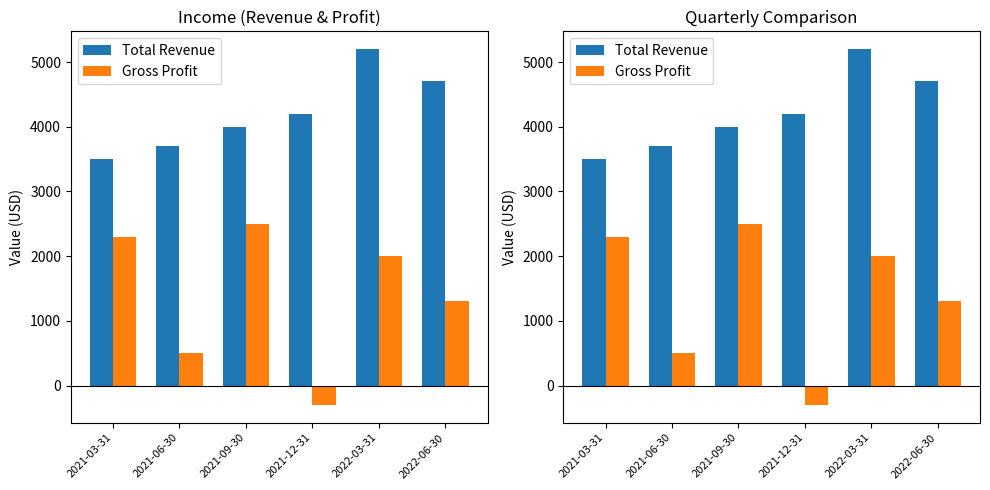

What is the average value of the Total Revenue series?

4217